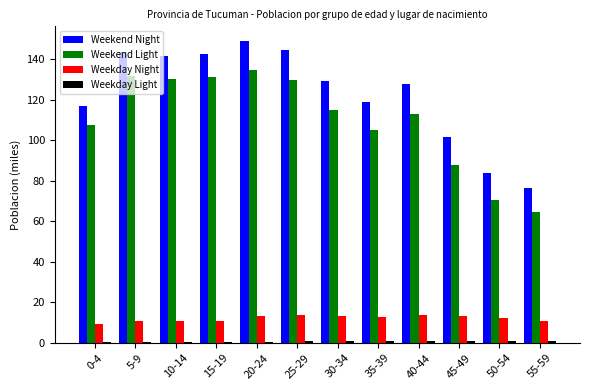

What is the sum of all Weekend Light values?

1320.8